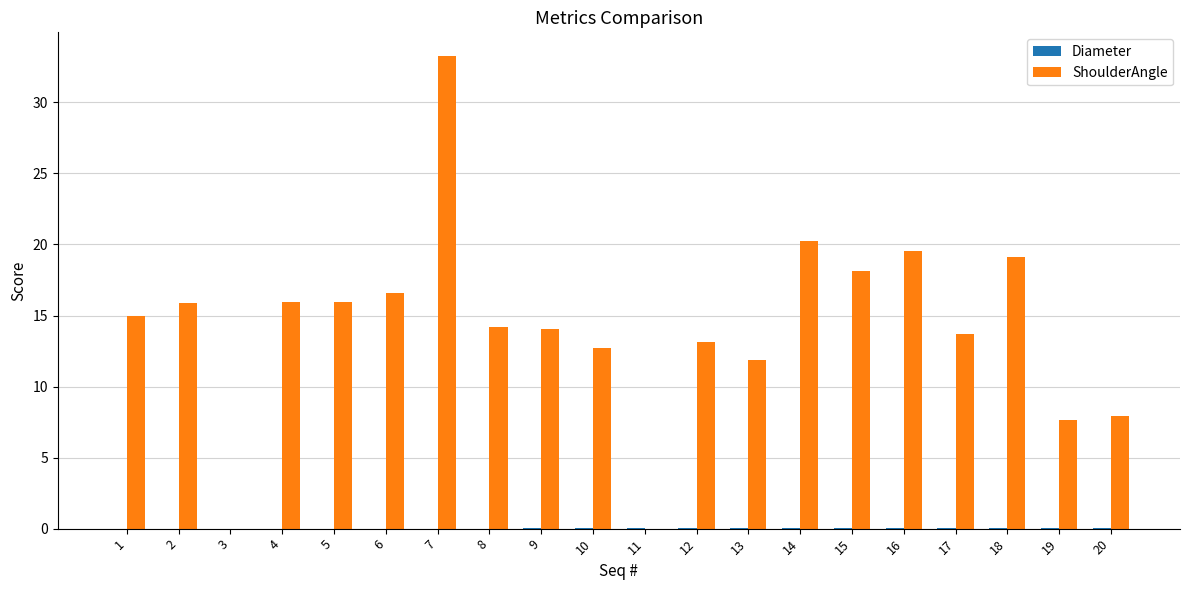

What is the sum of all ShoulderAngle values?

284.9